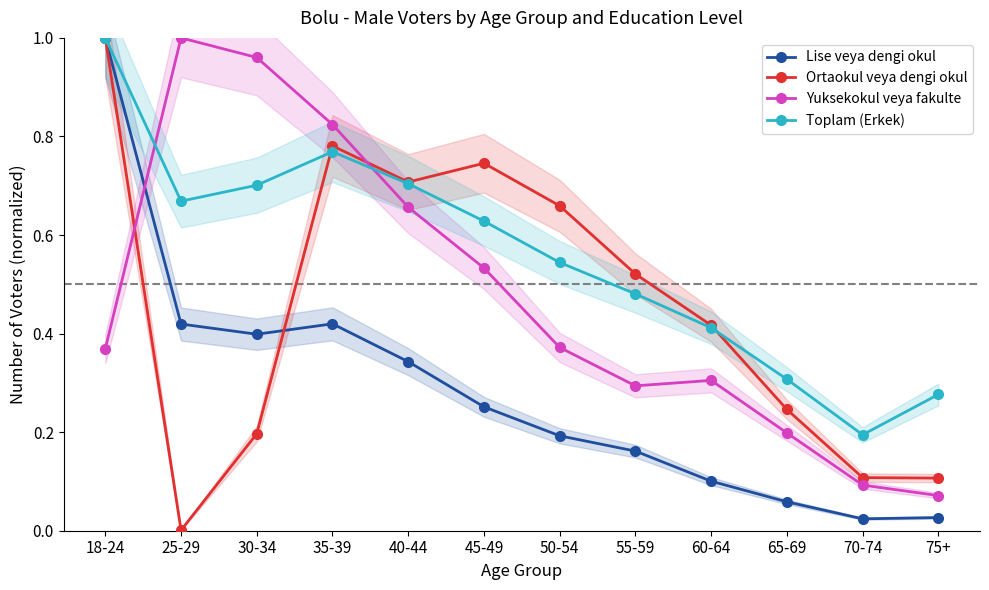

Rank the categories by Ortaokul veya dengi okul value from highest to lowest.

18-24, 35-39, 45-49, 40-44, 50-54, 55-59, 60-64, 65-69, 30-34, 70-74, 75+, 25-29